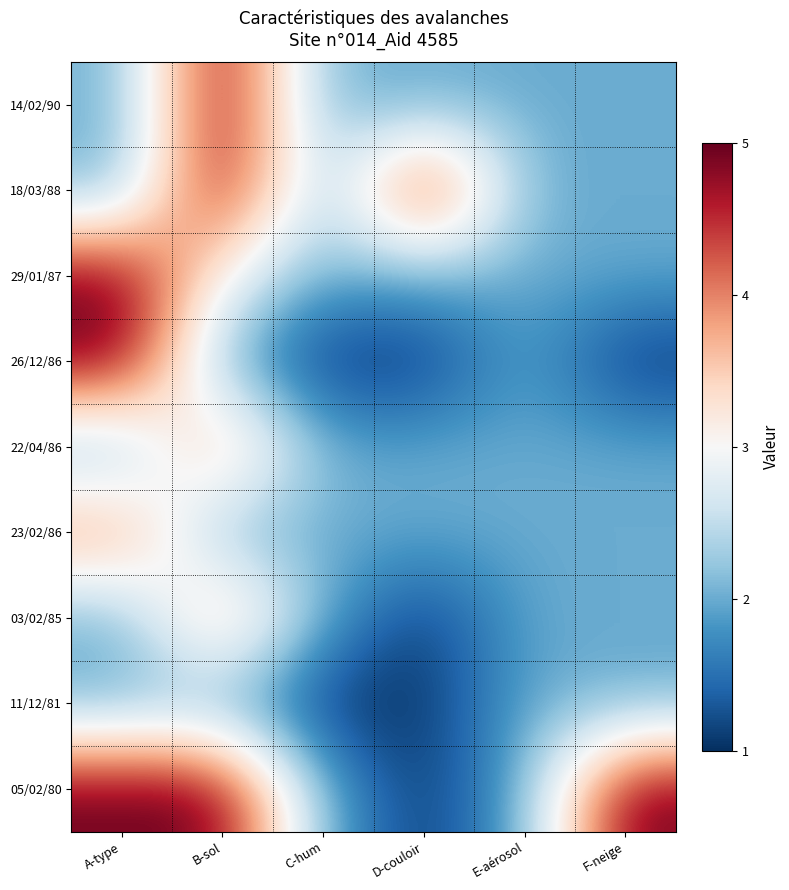

What is the smallest value displayed?

1